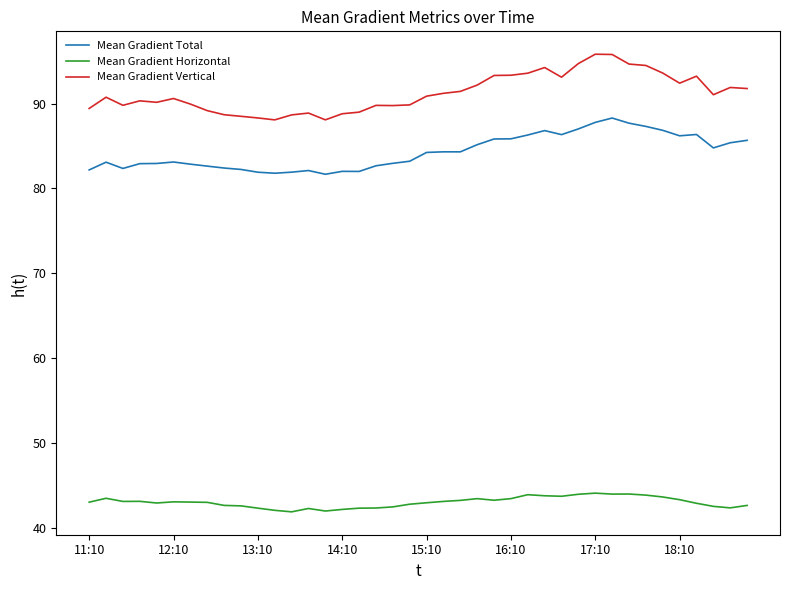

What is the sum of all Mean Gradient Total values?

3371.5